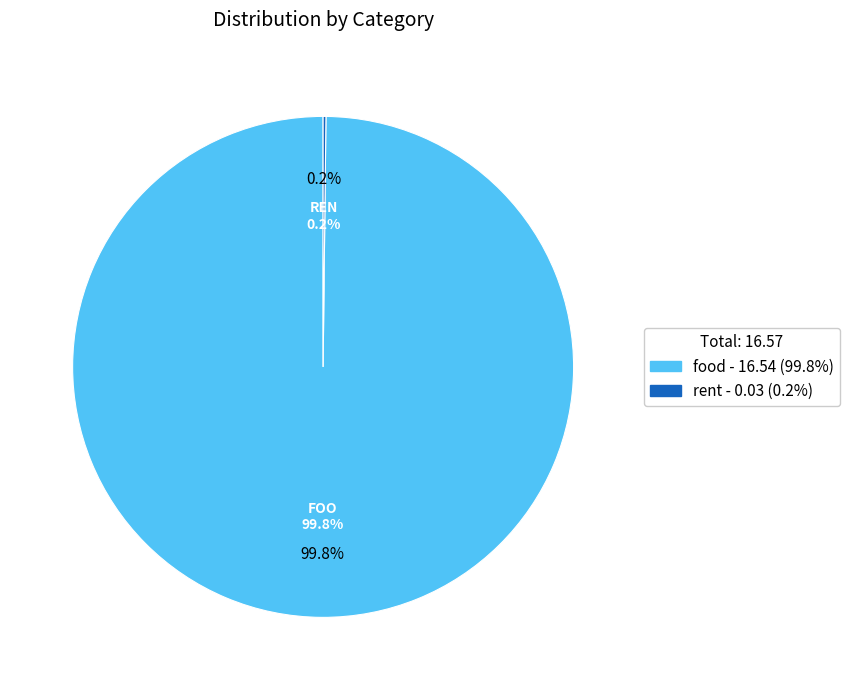

Which category has the smallest portion of the pie?

rent